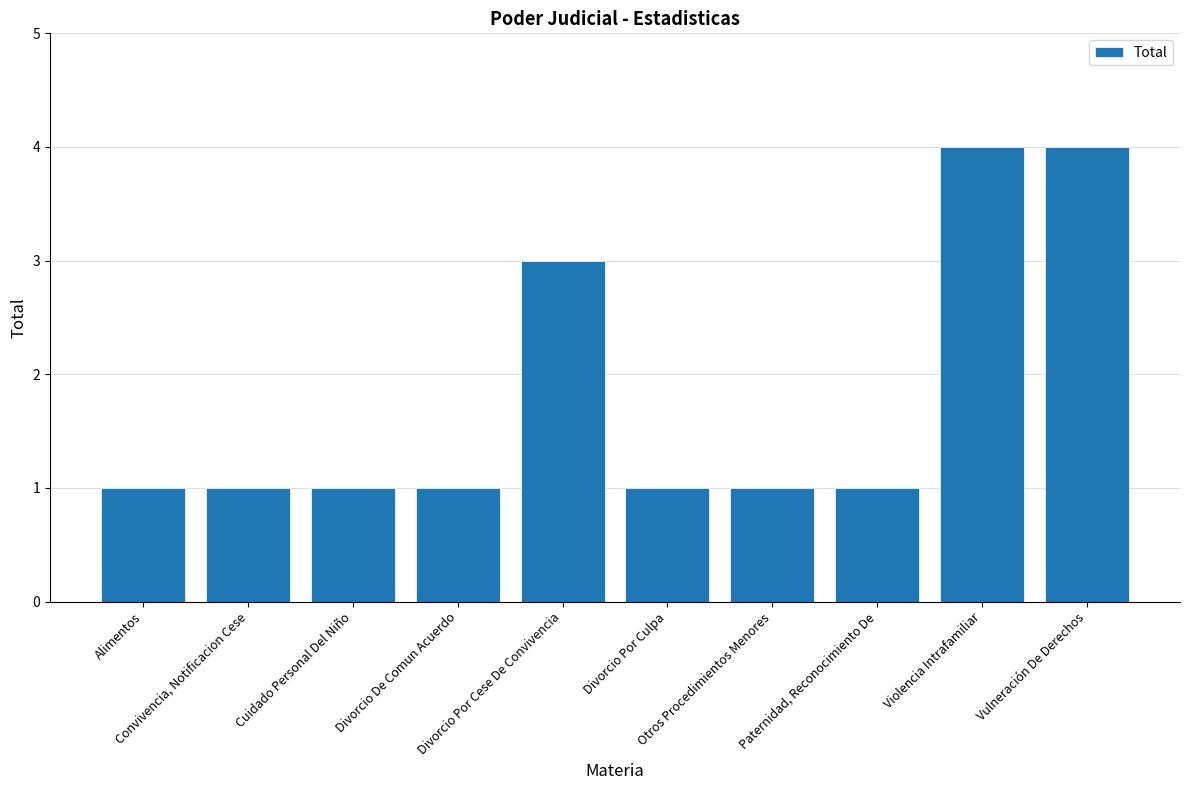

What is the greatest value displayed?

4